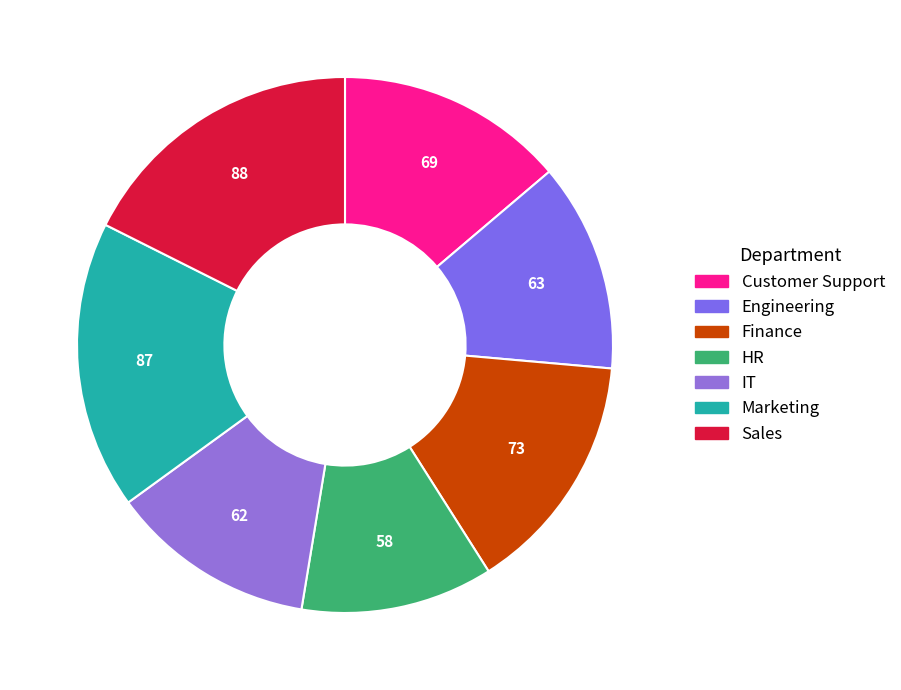

Do IT and HR together represent more than half of the pie?

No